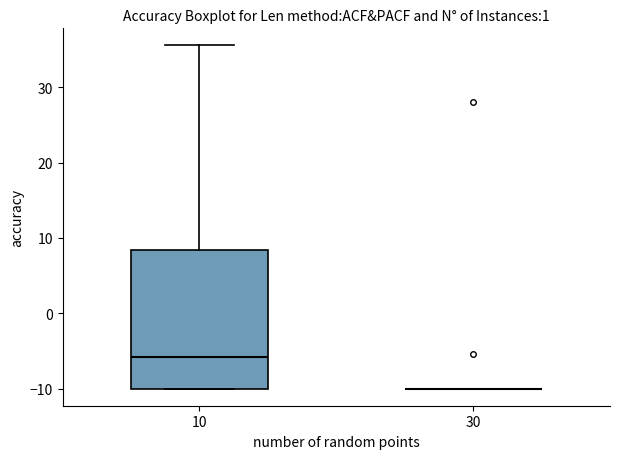

Where does the median line of the box at x = 10 sit on the y-axis? The values are not printed on the chart, so give them approximately, as read against the axis.

-6